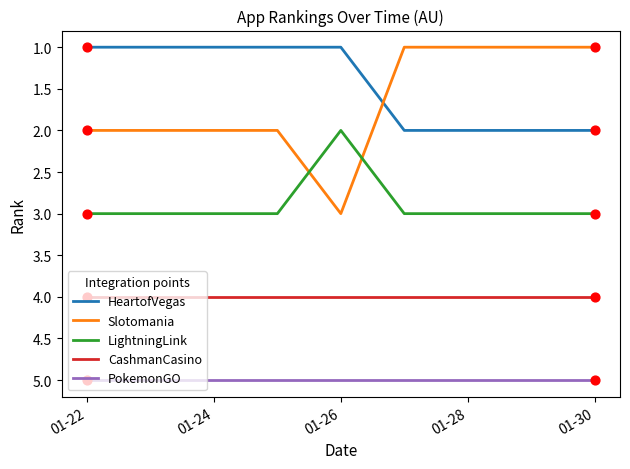

What are all the series names shown in the legend?

HeartofVegas, Slotomania, LightningLink, CashmanCasino, PokemonGO